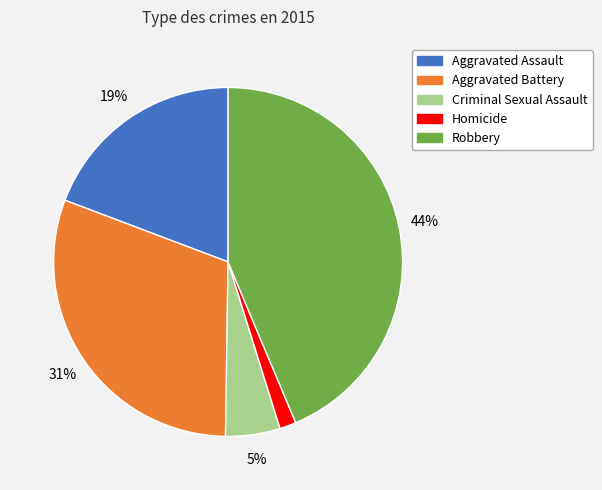

Rank the categories by value from lowest to highest.

Homicide, Criminal Sexual Assault, Aggravated Assault, Aggravated Battery, Robbery